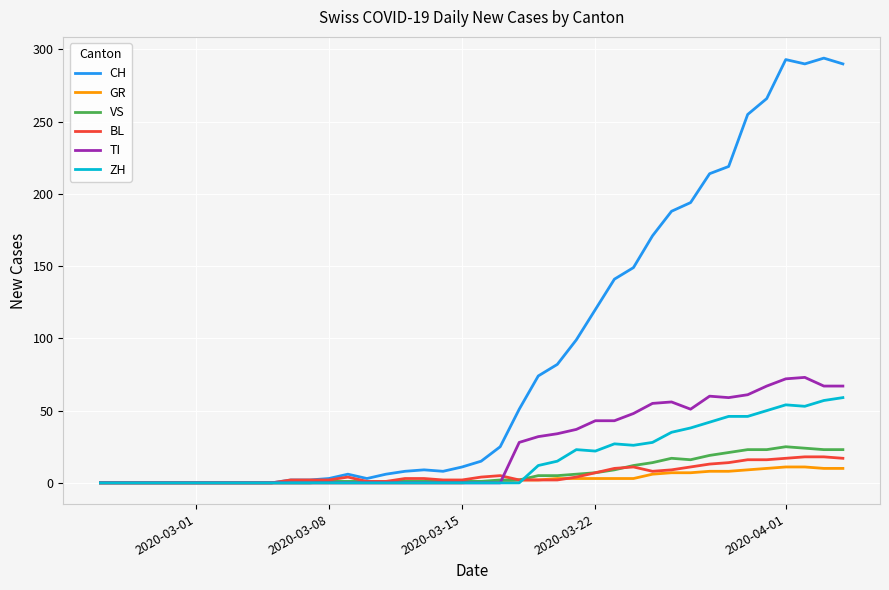

Which series has the widest spread of values?

CH